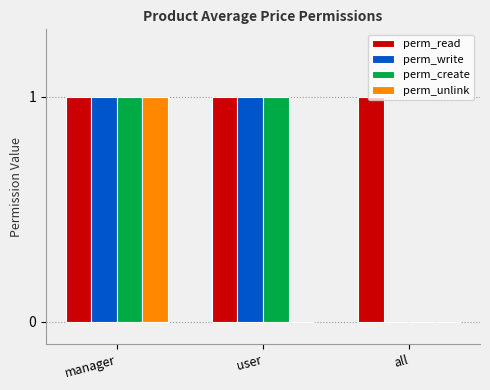

Reading right to left, extract all data points from this chart.

perm_read: 1	1	1
perm_write: 0	1	1
perm_create: 0	1	1
perm_unlink: 0	0	1